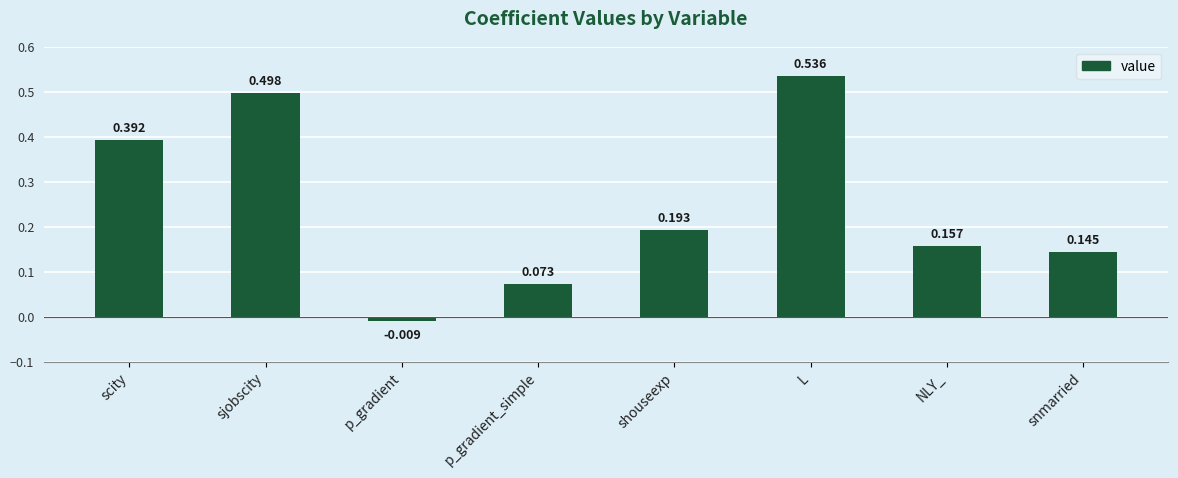

What is the label of the 2nd bar from the right?

NLY_